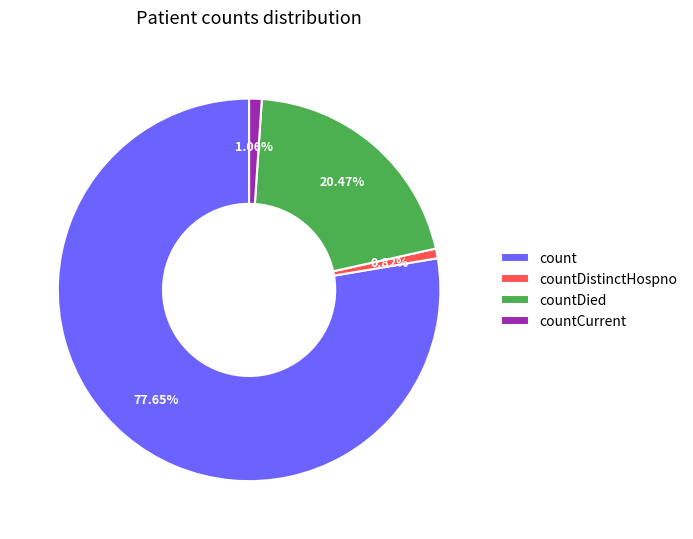

Is it true that countCurrent is 11% of the pie?

False